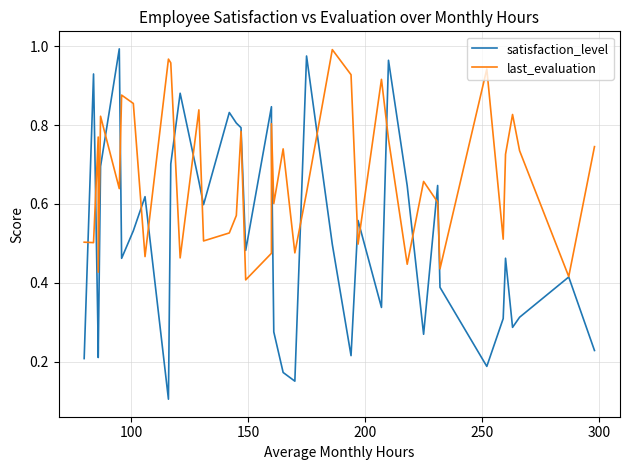

Count the number of categories in the chart.

40